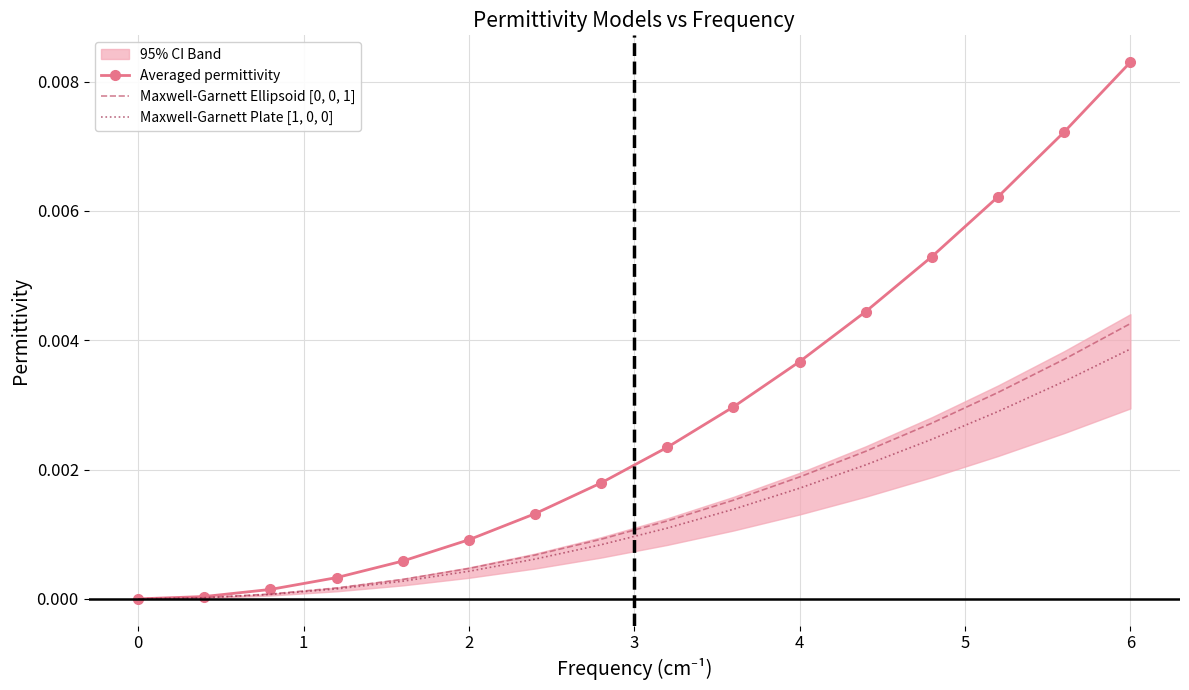

True or false: Maxwell-Garnett Ellipsoid [0, 0, 1] and Maxwell-Garnett Plate [1, 0, 0] intersect in this chart.

False